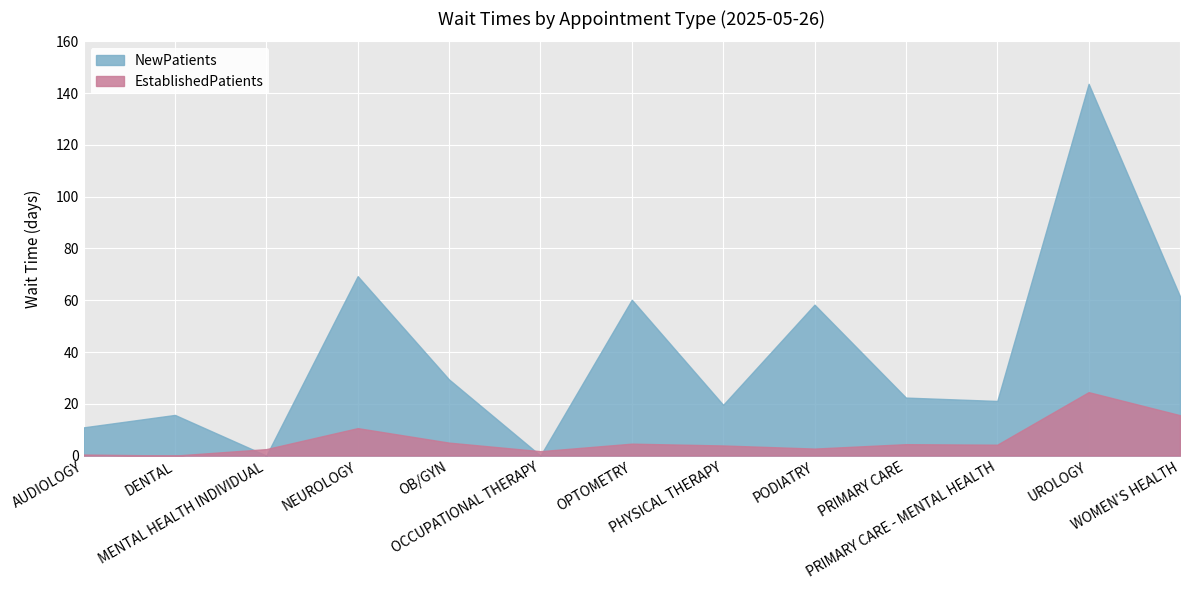

What is the sum of the EstablishedPatients values at PRIMARY CARE and OB/GYN?

9.4